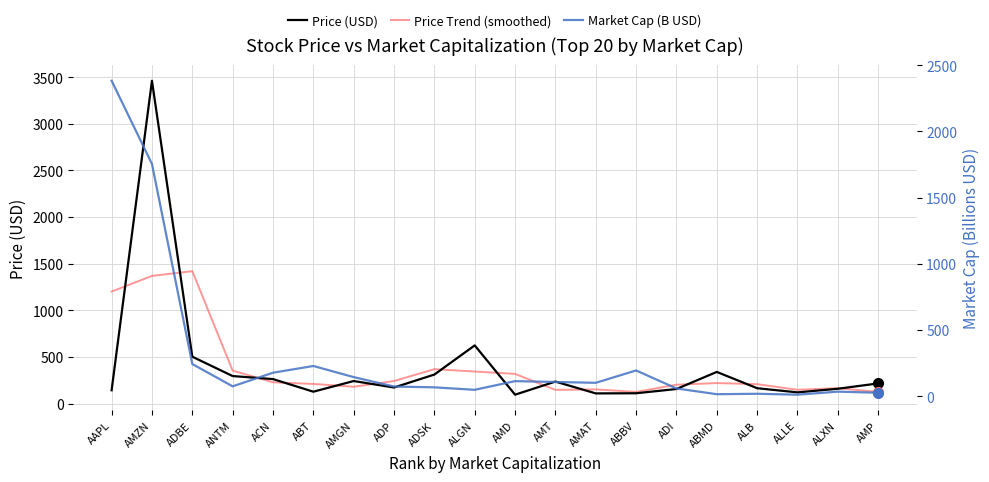

Between which two adjacent categories do Market Cap (B USD) and Price (USD) first intersect?

AAPL and AMZN